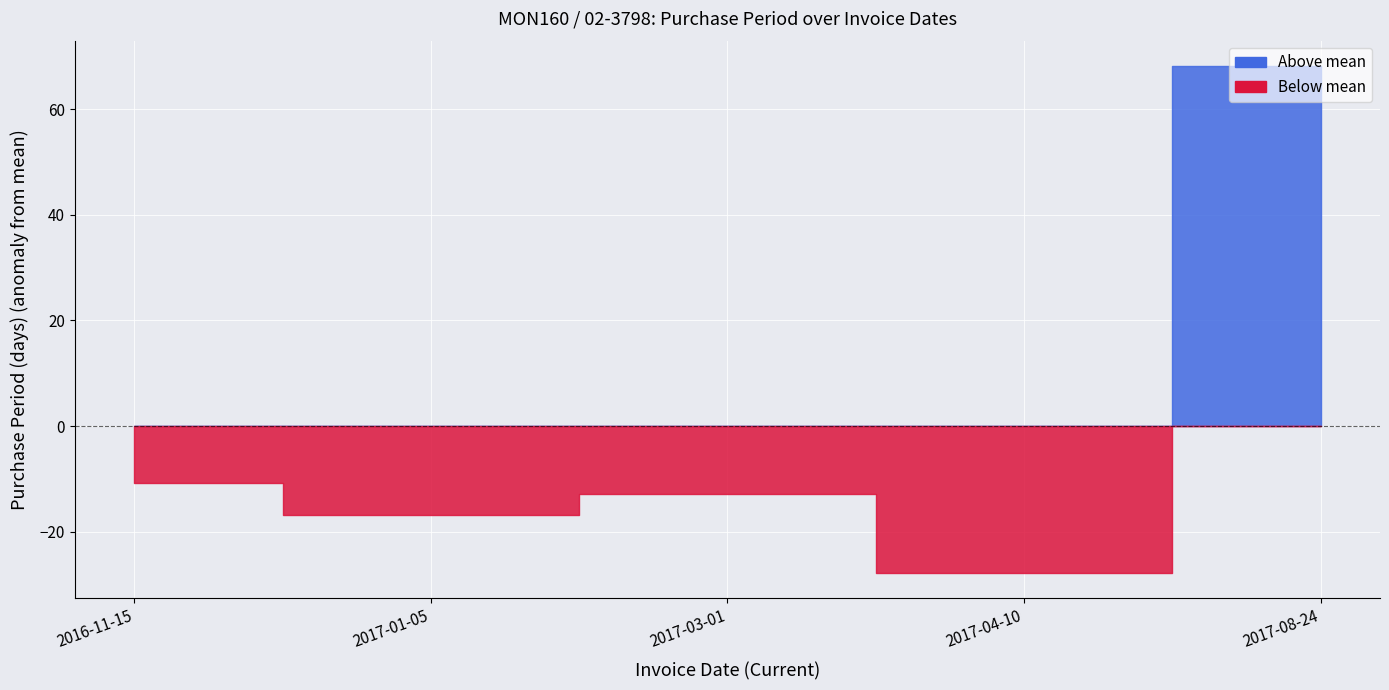

What is the change in value from 2017-01-05 to 2017-04-10?

-11